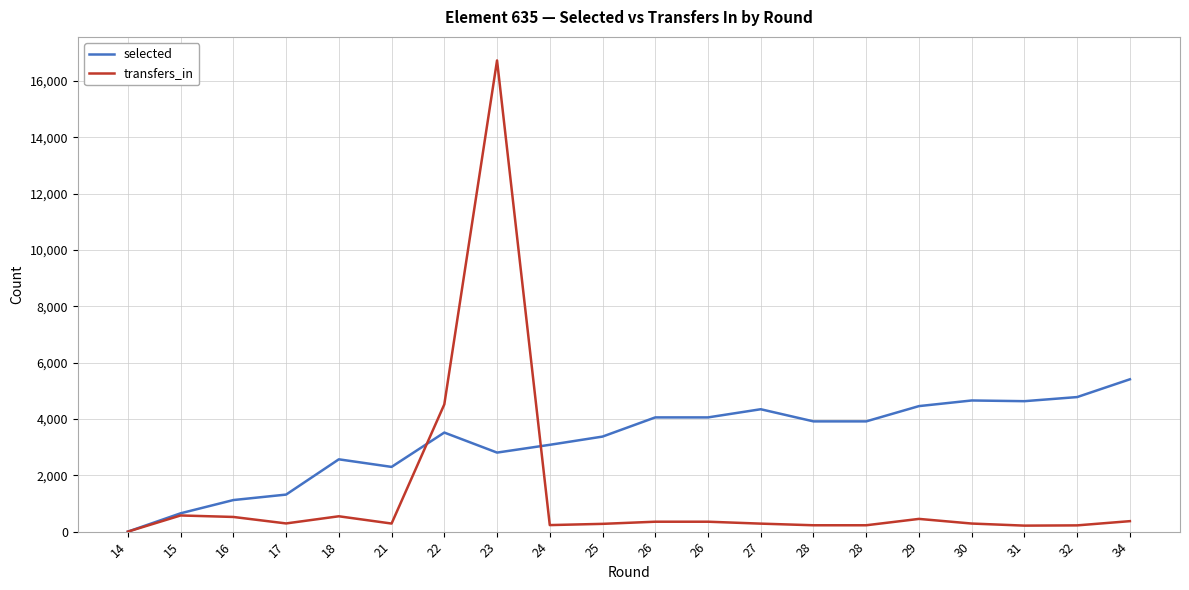

What are all the series names shown in the legend?

selected, transfers_in